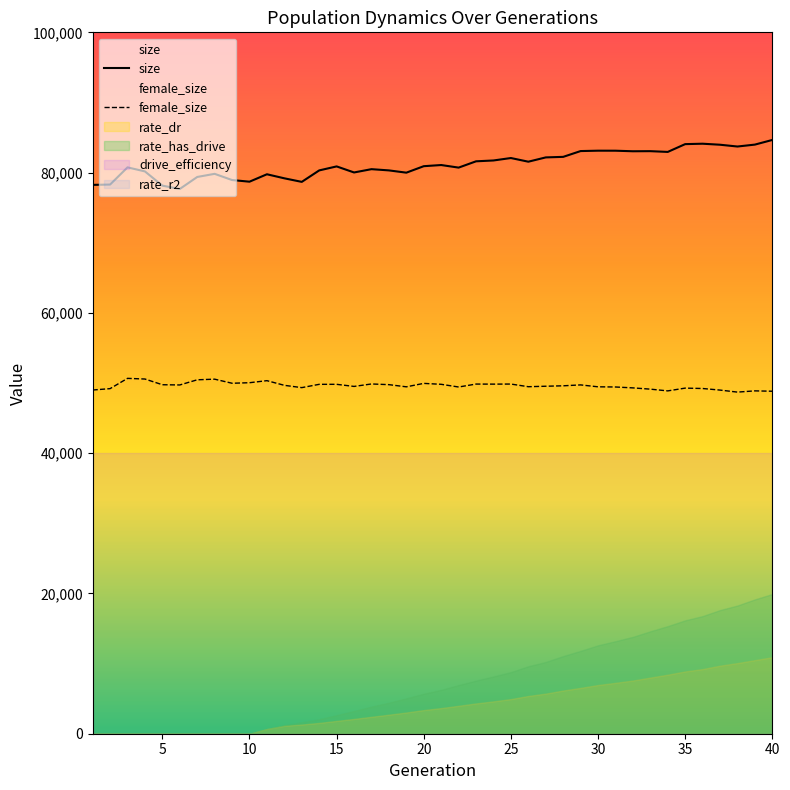

Which series has the largest total across all categories?

size